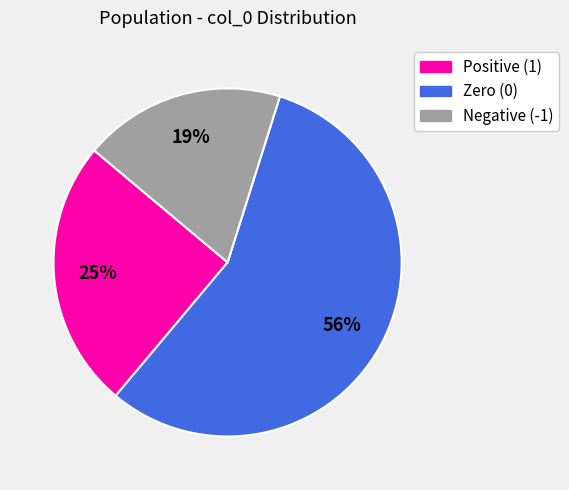

To the nearest percent, what is the difference between the largest and smallest slice percentages?

37%